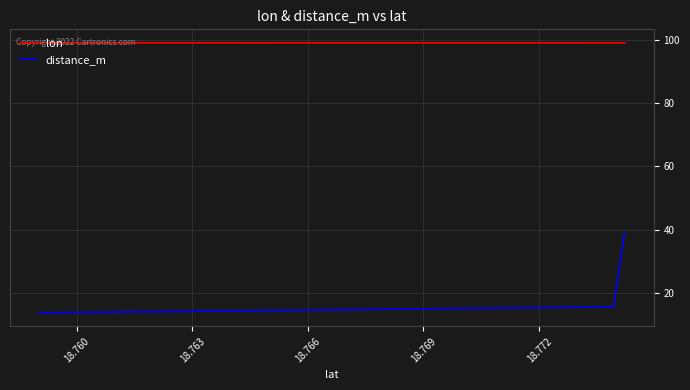

What is the greatest value displayed?

99.0